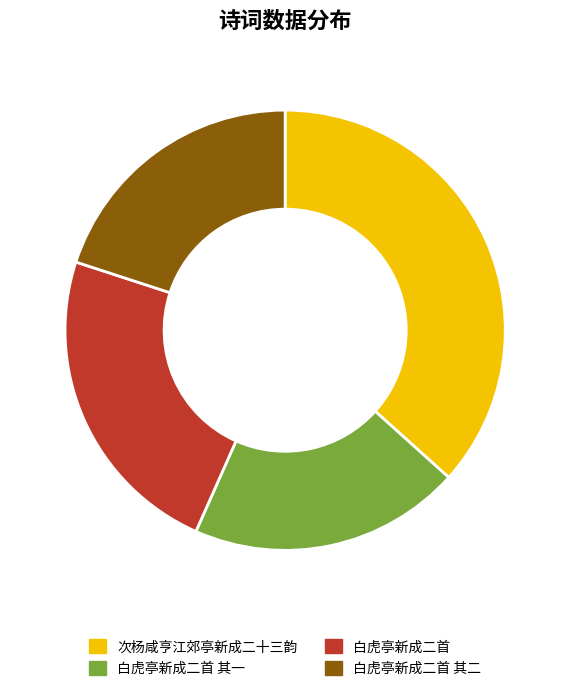

Combined, do 白虎亭新成二首 其二 and 次杨咸亨江郊亭新成二十三韵 account for over 50%?

Yes